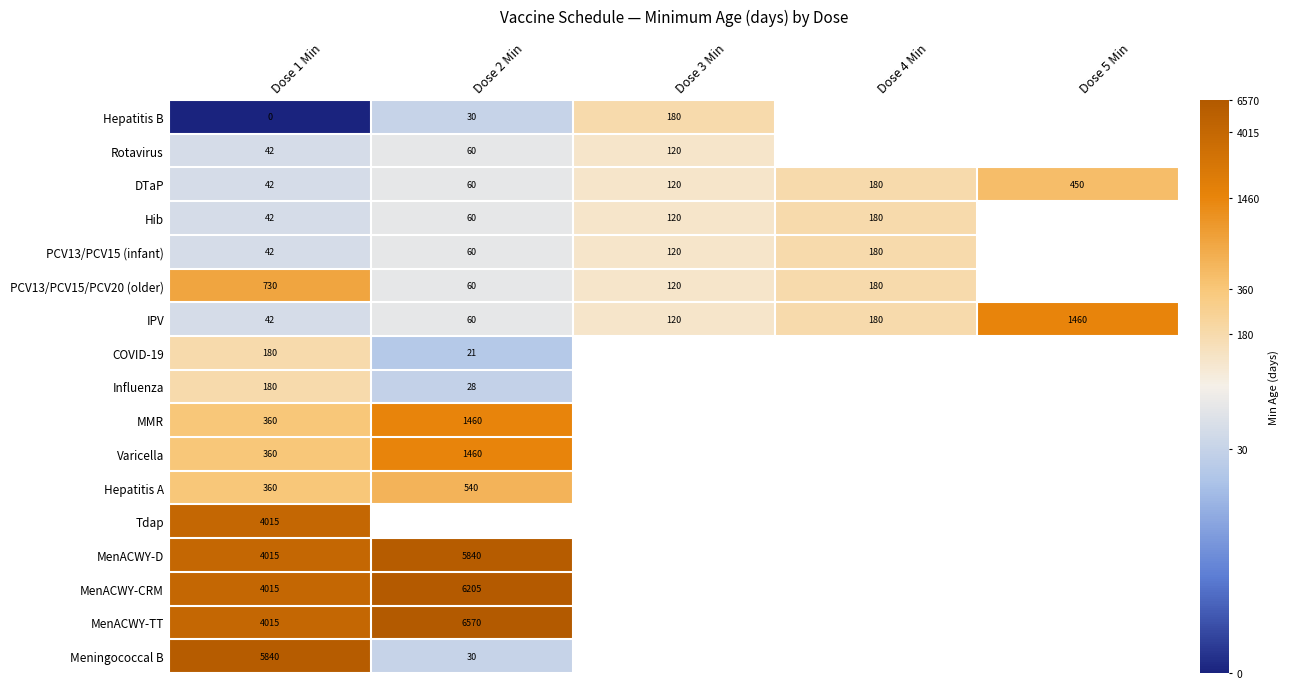

What is the spread (max minus min) of values at Dose 1 Min?

5840